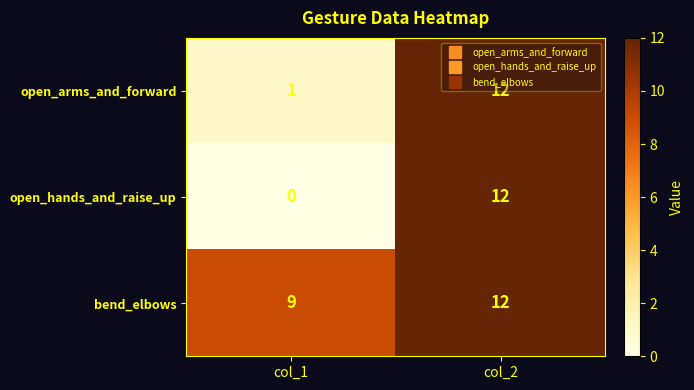

Read the bend_elbows value at col_1.

9